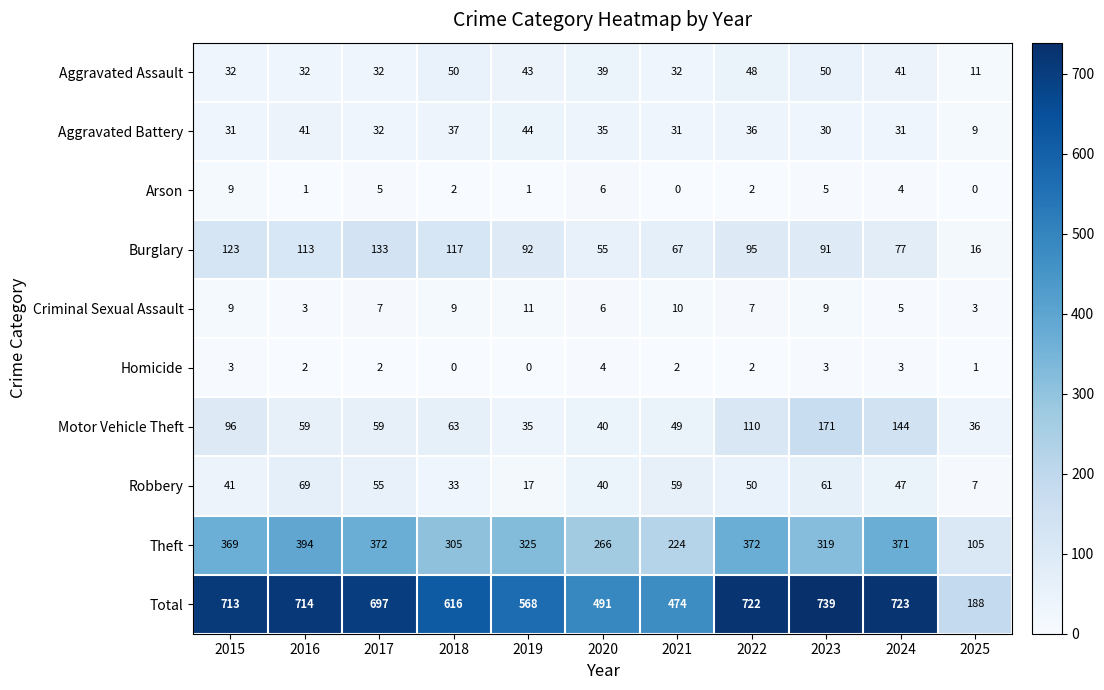

Is it true that Arson equals 3 at 2022?

False